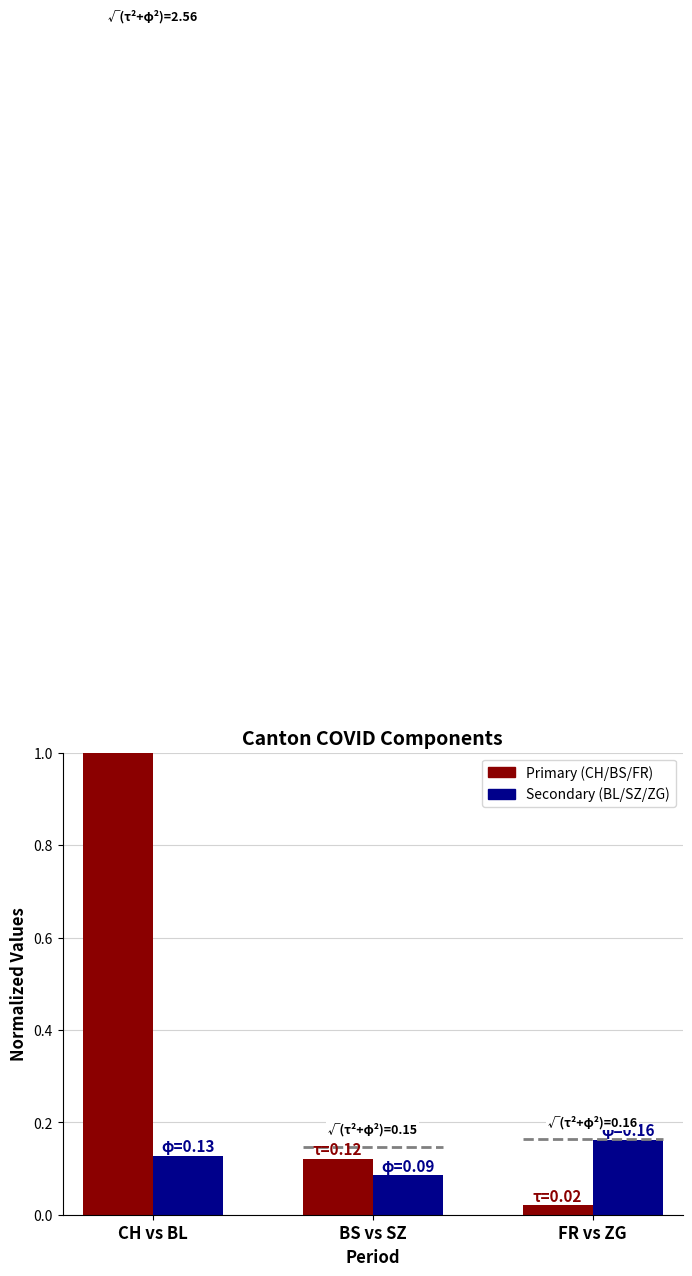

At which label is Secondary (BL/SZ/ZG) closest to 0?

BS vs SZ